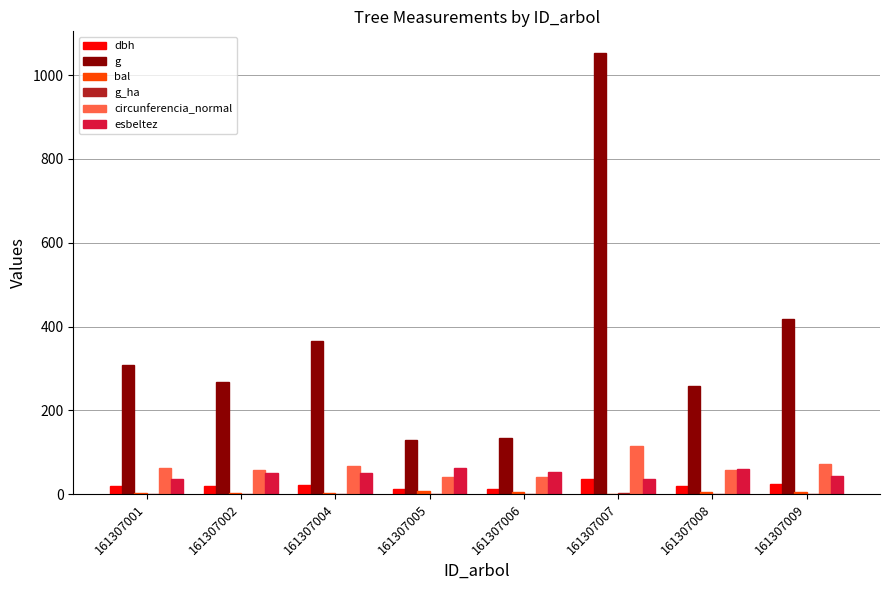

What is the greatest value displayed?

1052.1